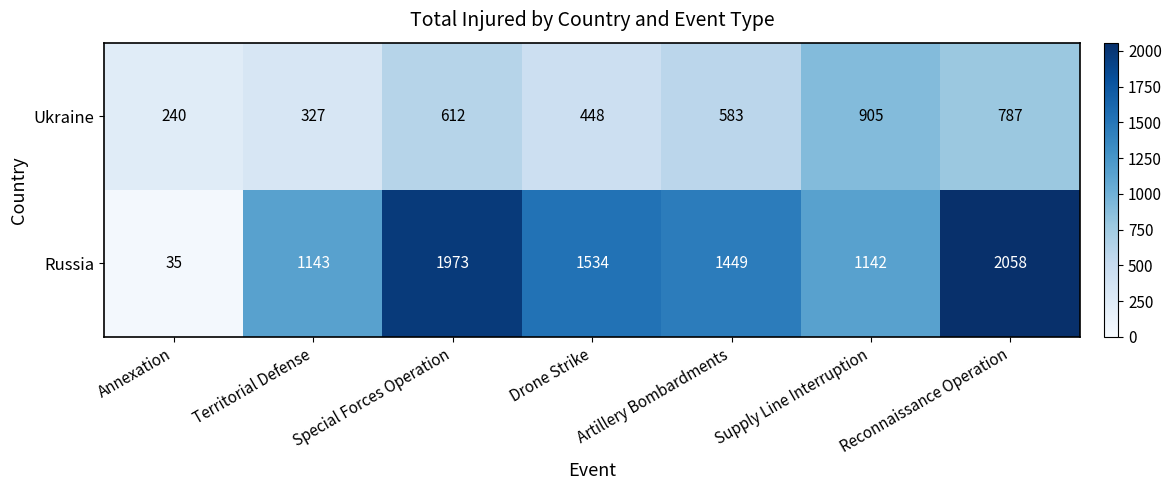

What is the maximum value for Russia?

2058